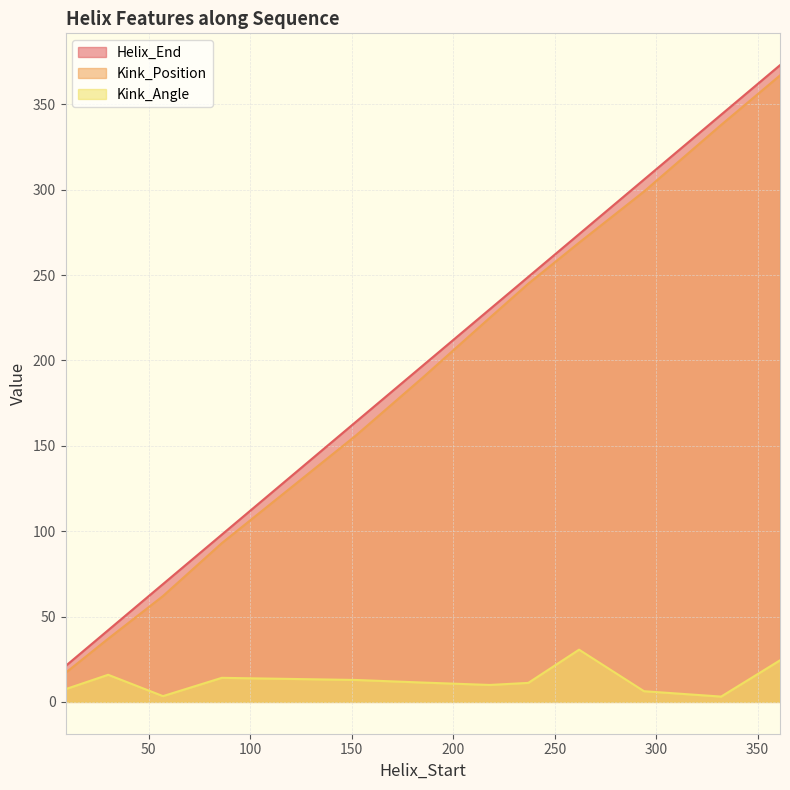

List the series in order of their peak value, highest first.

Helix_End, Kink_Position, Kink_Angle